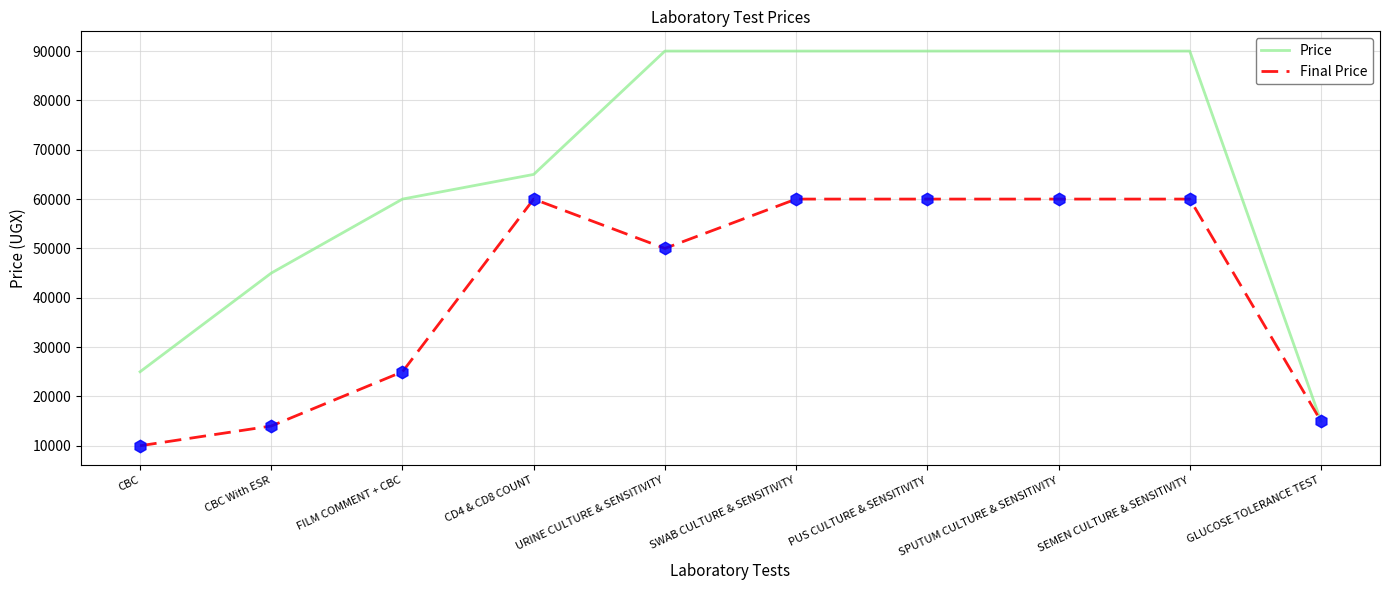

What is the minimum value shown in the chart?

10000